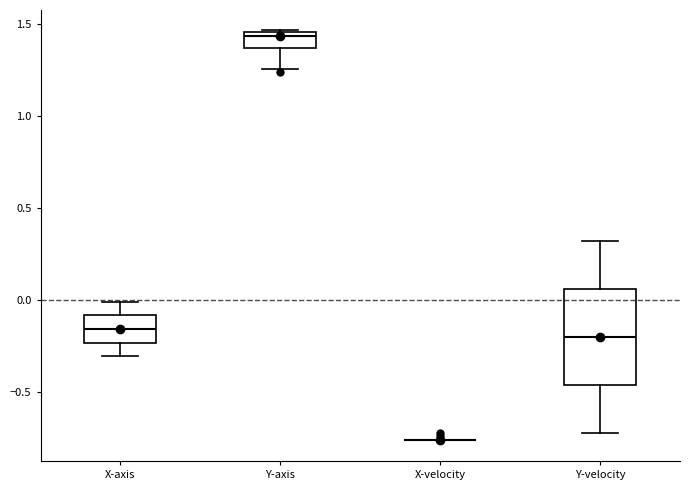

Which box is the tallest, from its lower edge to its upper edge?

Y-velocity